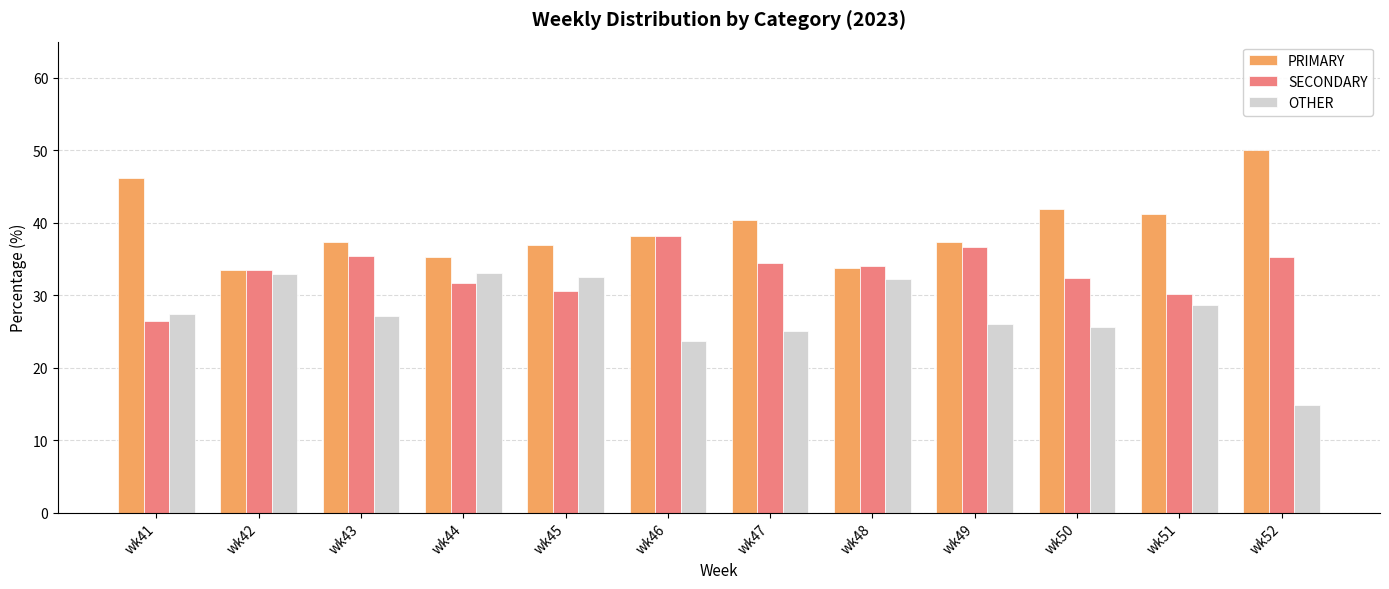

How many bars are there in total?

36